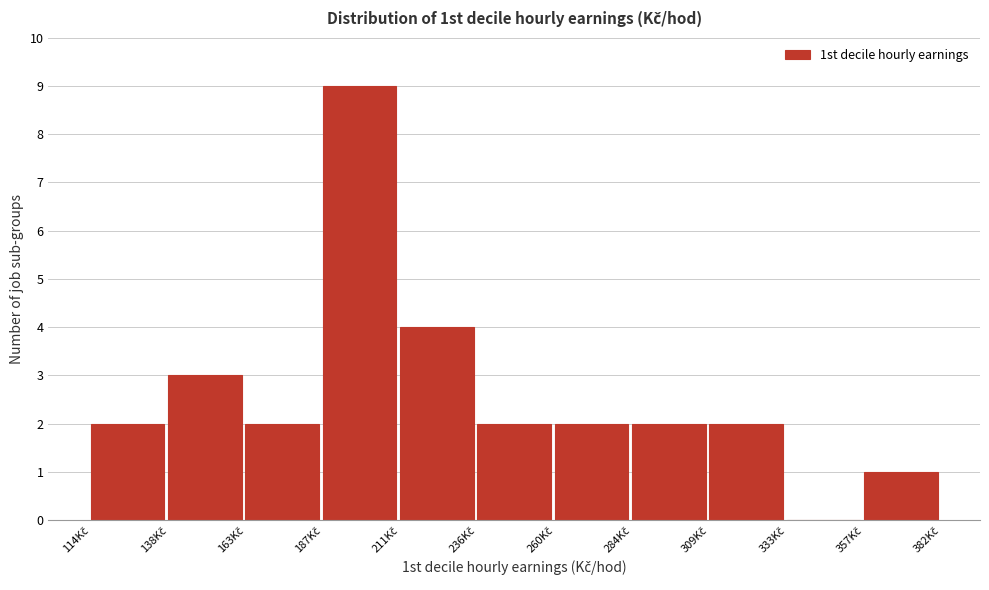

Over which range of the x-axis is the bar tallest?

185 to 210